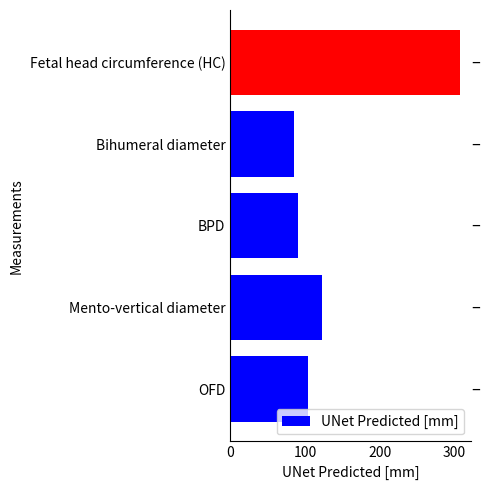

Approximately how many times larger is the value at Fetal head circumference (HC) compared to BPD?

3.4